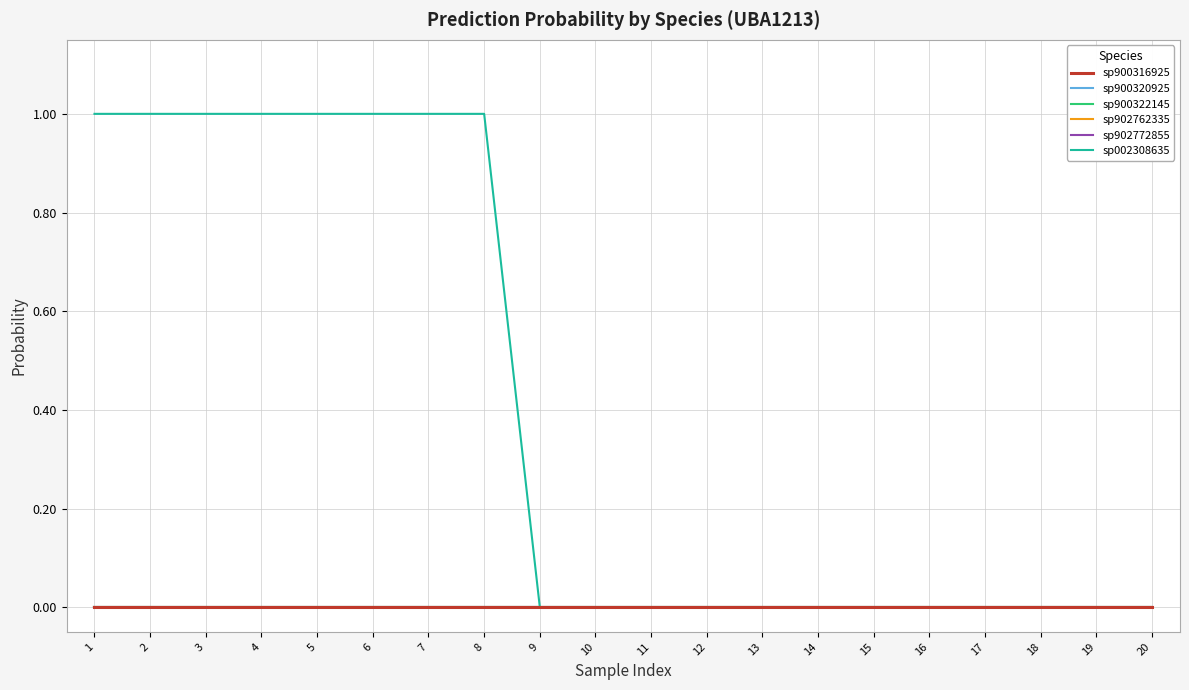

Does the chart display data point markers on the line(s)?

No